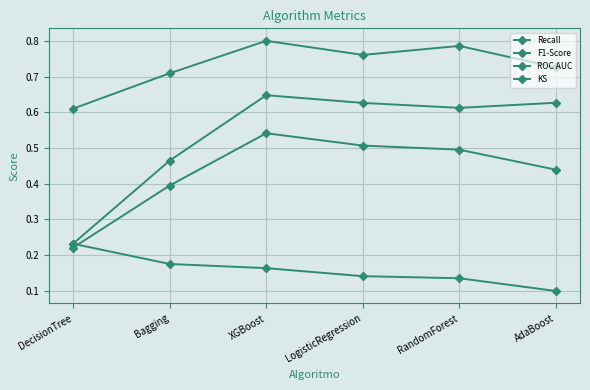

What is the label of the 6th point from the right?

DecisionTree